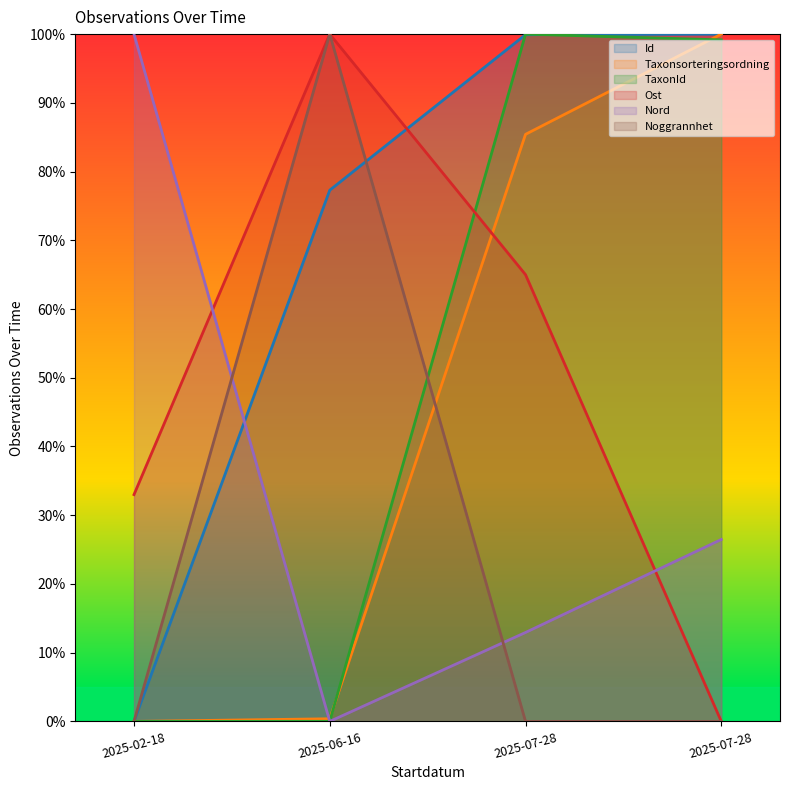

True or false: Noggrannhet has a value of 132.3 at 2025-06-16.

False